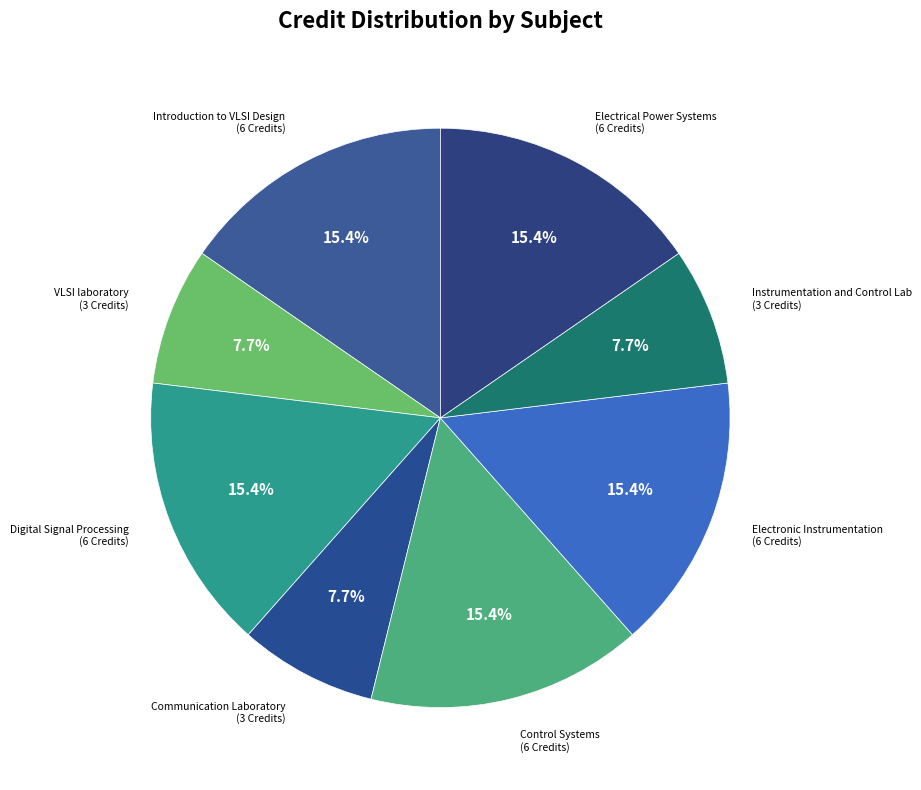

How many segments does this pie chart have?

8